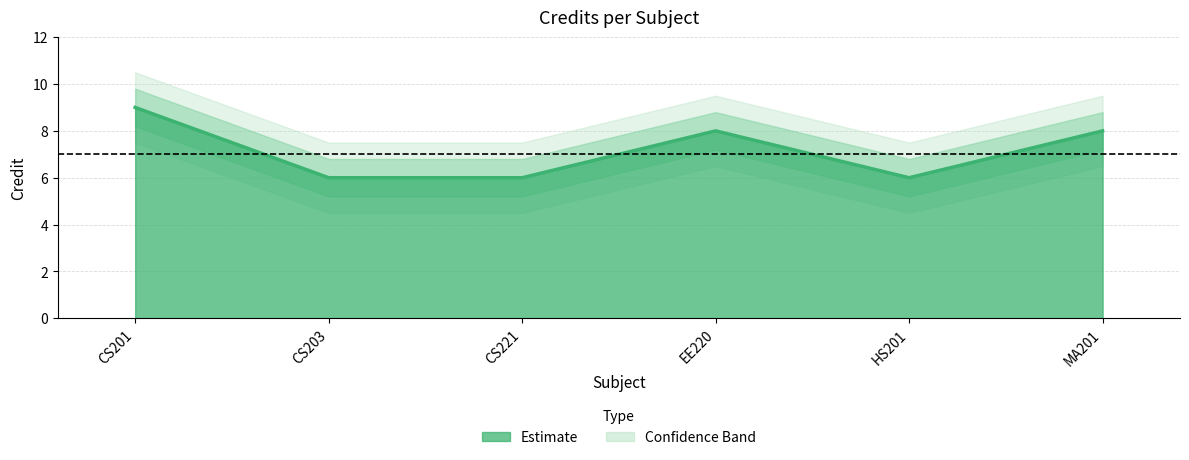

What is the minimum value shown in the chart?

6